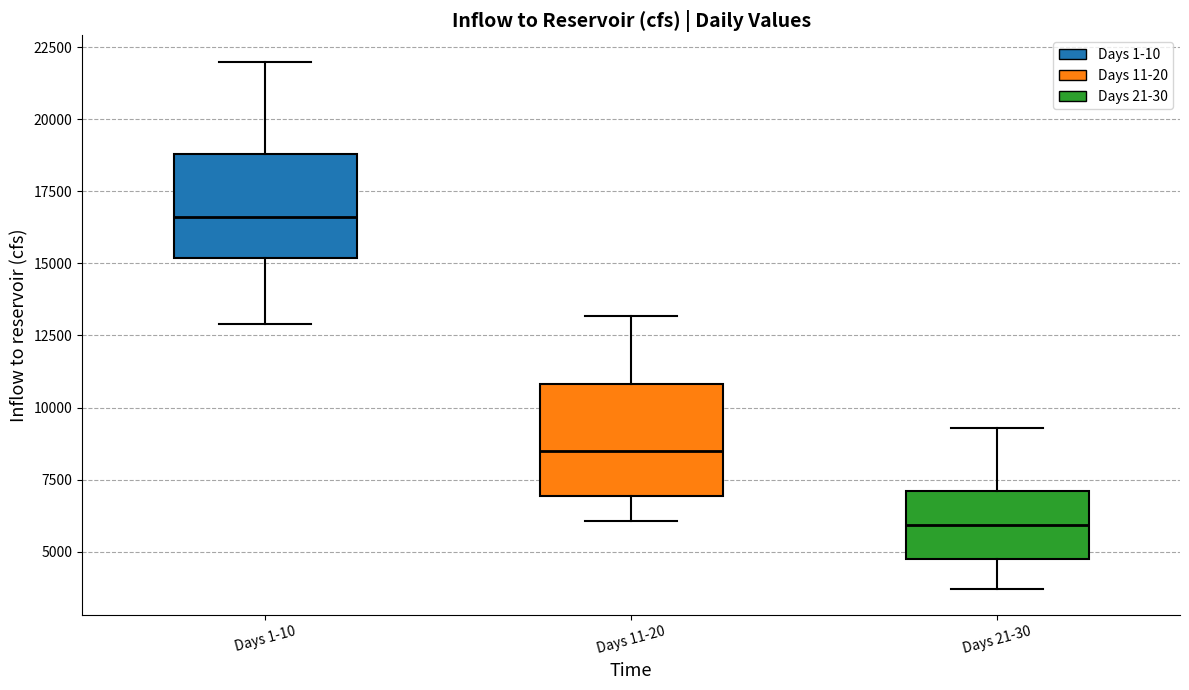

Reading left to right, transcribe this box plot: for each box, give where its median line is, the range the box spans, and where its two whiskers end, as read against the y-axis. The values are not printed on the chart, so give them approximately, as read against the axis.

Days 1-10: median 16500, box 15000 to 19000, whiskers 13000 to 22000
Days 11-20: median 8500, box 7000 to 11000, whiskers 6000 to 13000
Days 21-30: median 6000, box 4500 to 7000, whiskers 3500 to 9500